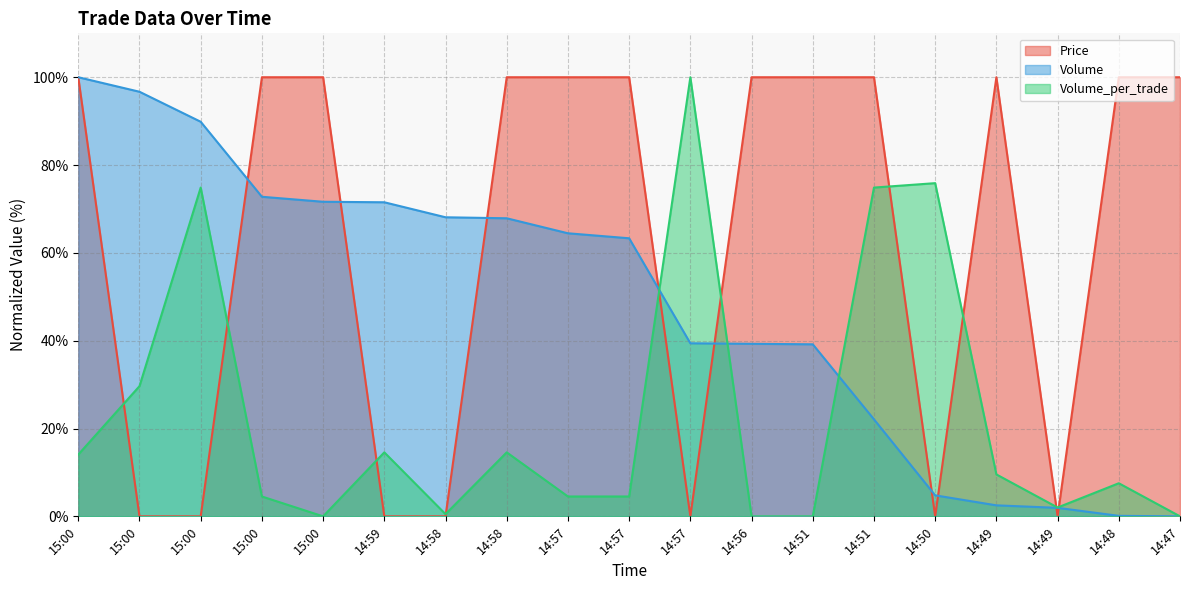

What is the label of the 19th point from the right?

15:00